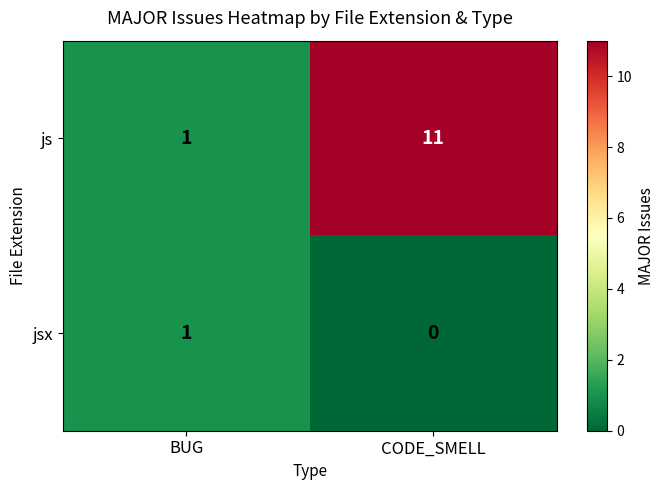

At CODE_SMELL, list the series in order from largest to smallest.

js, jsx